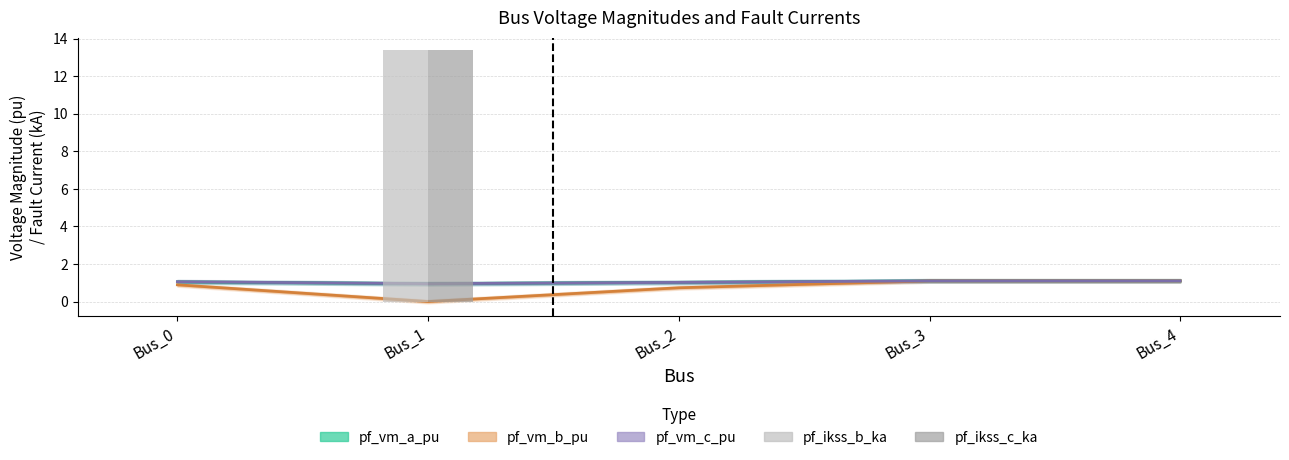

The value of pf_vm_a_pu at Bus_1 is 1.6. True or false?

False